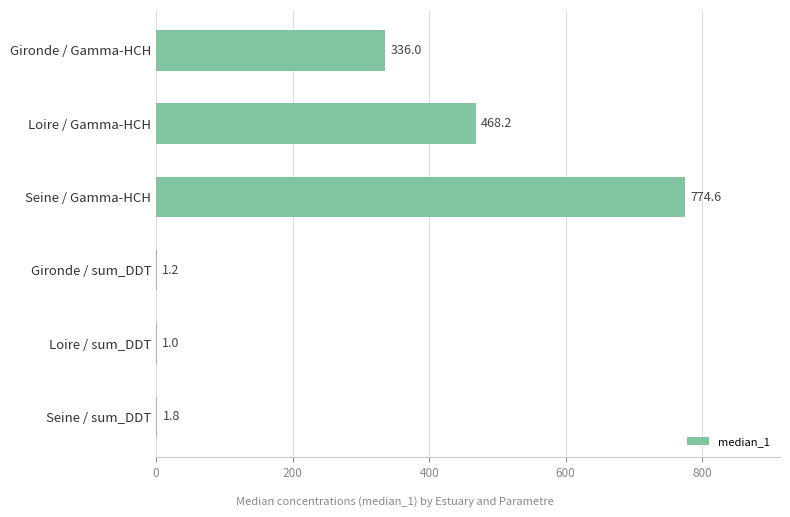

What is the maximum value shown in the chart?

774.6